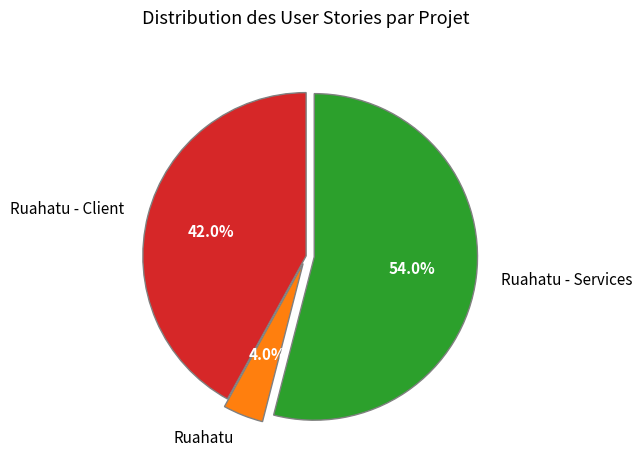

Is there a majority slice in this chart?

Yes